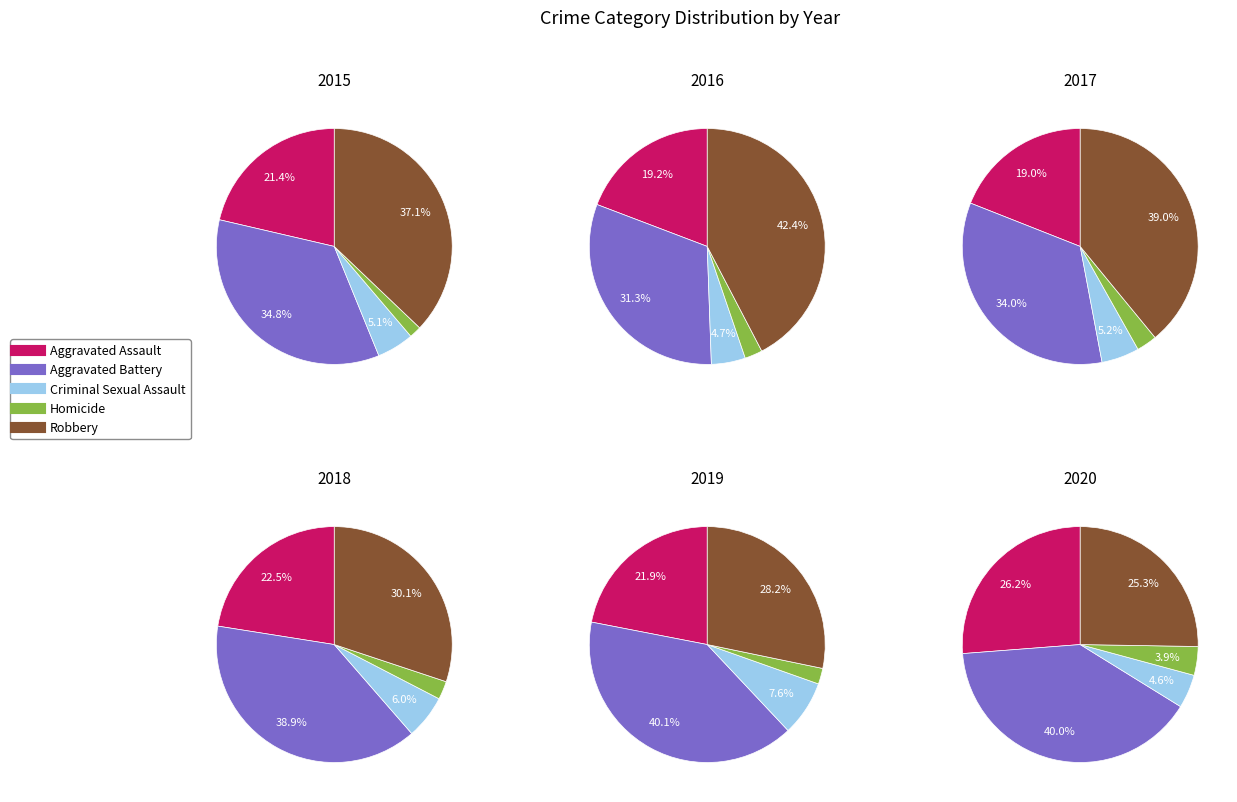

Which slice is the largest?

Robbery